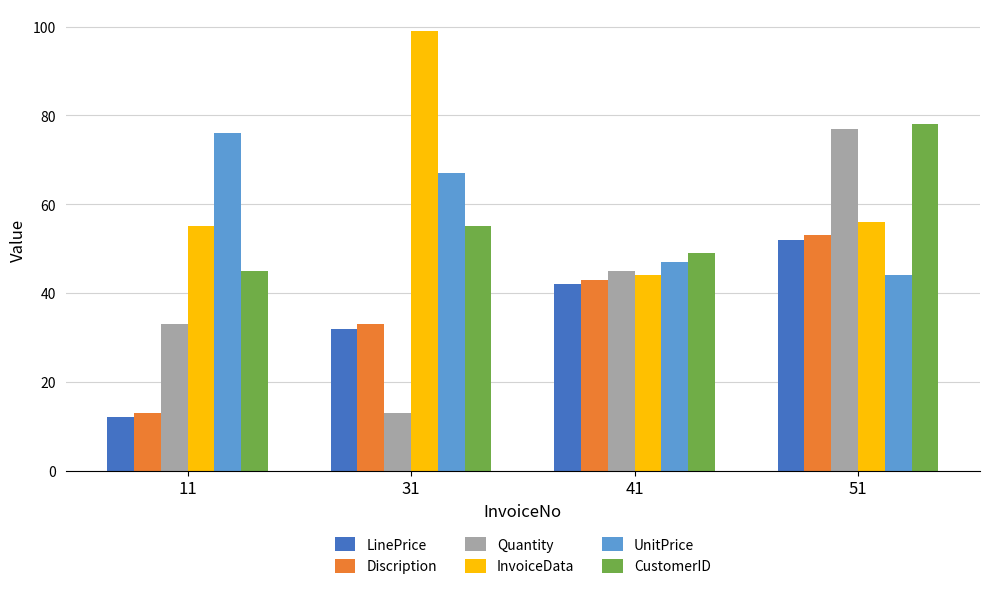

What is the sum of the Discription values at 51 and 41?

96